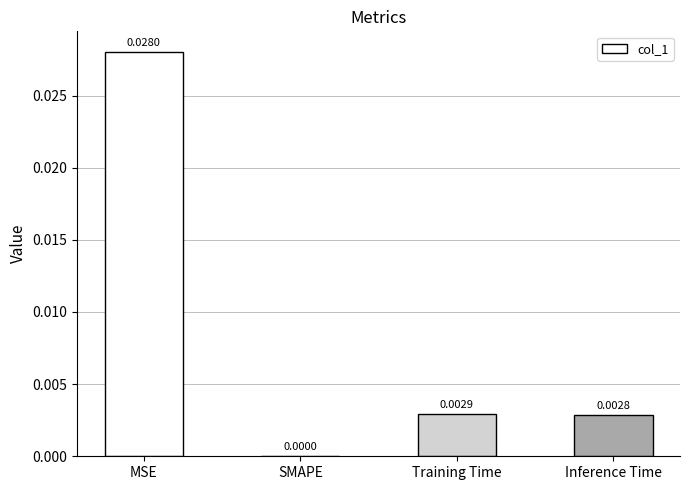

Which has a higher value, Training Time or MSE?

MSE